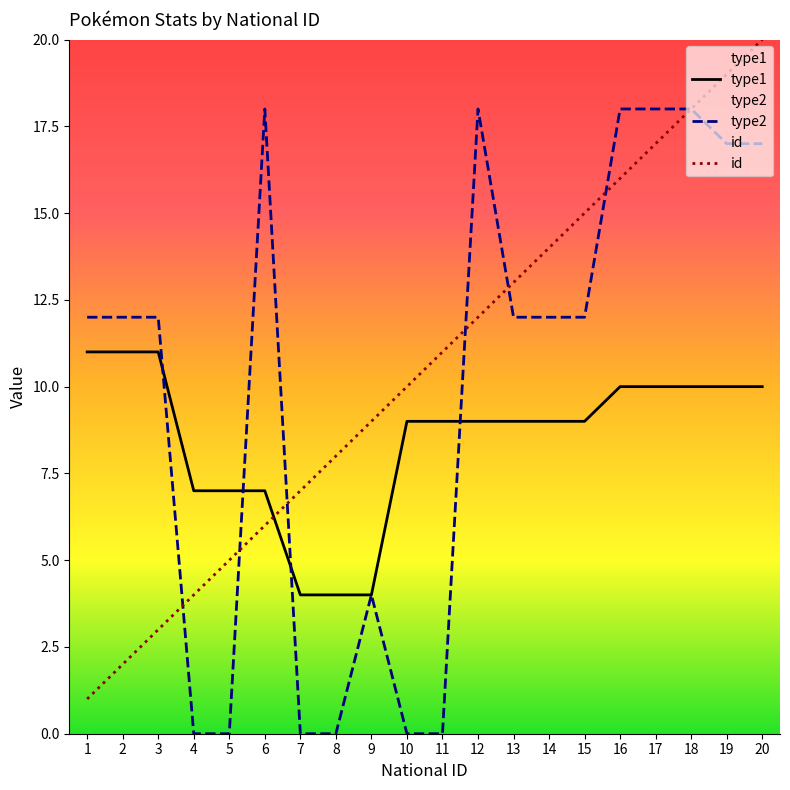

List the labels in order of id value, largest first.

20, 19, 18, 17, 16, 15, 14, 13, 12, 11, 10, 9, 8, 7, 6, 5, 4, 3, 2, 1